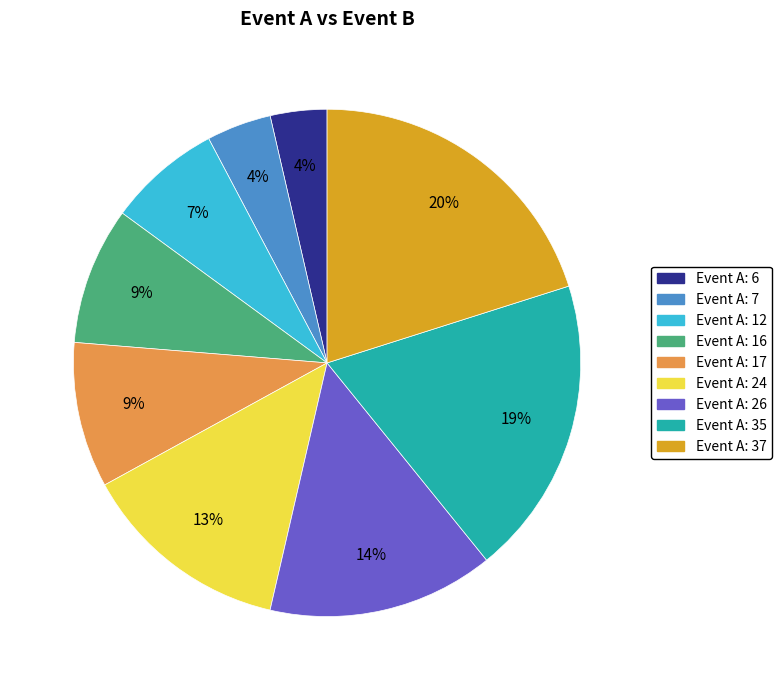

To the nearest percent, what is the average slice percentage?

11%